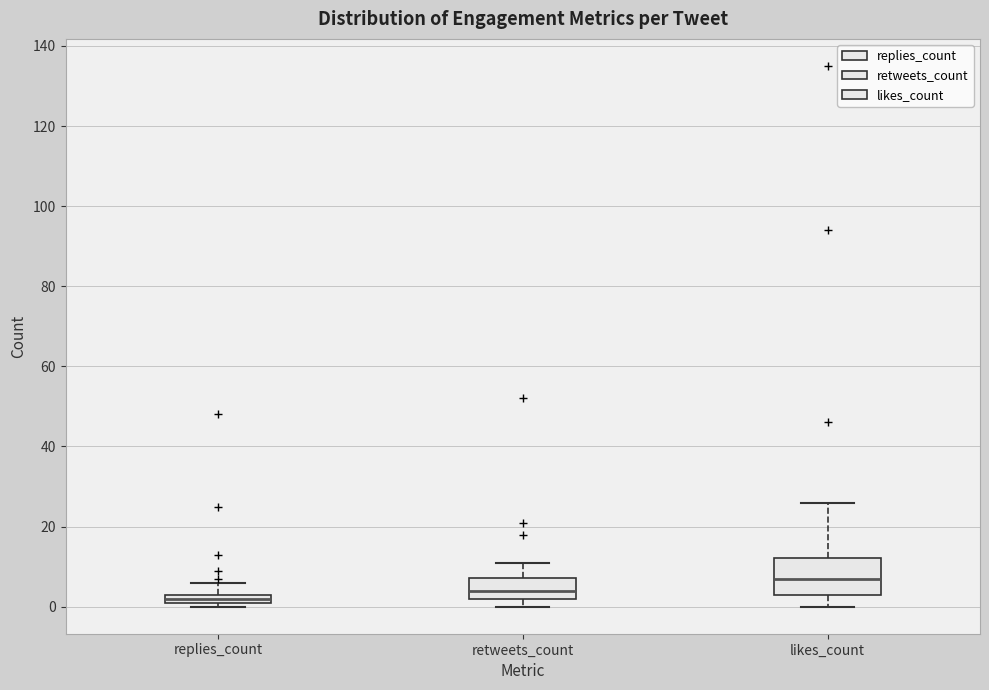

Which box's median line is the highest?

likes_count